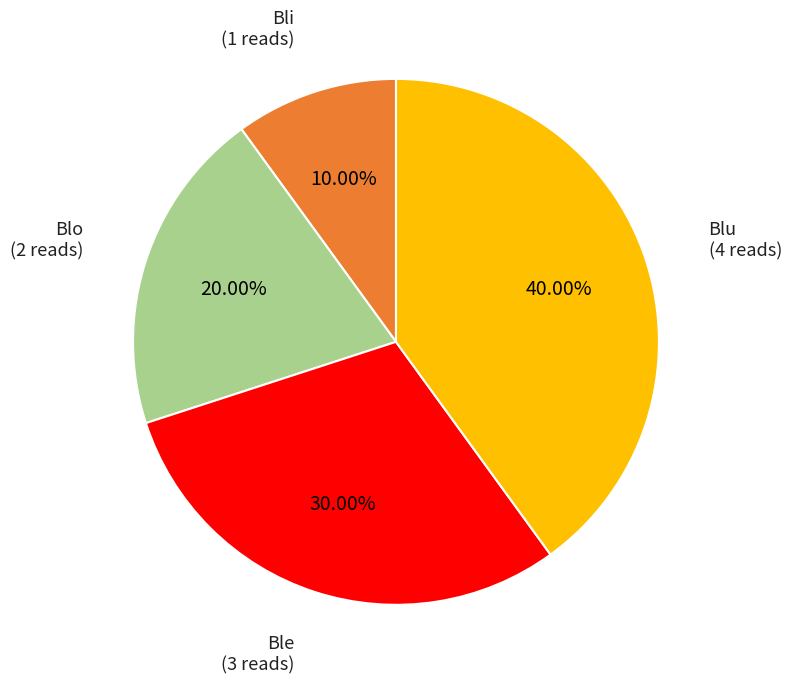

Is there any slice that represents more than half of the pie?

No